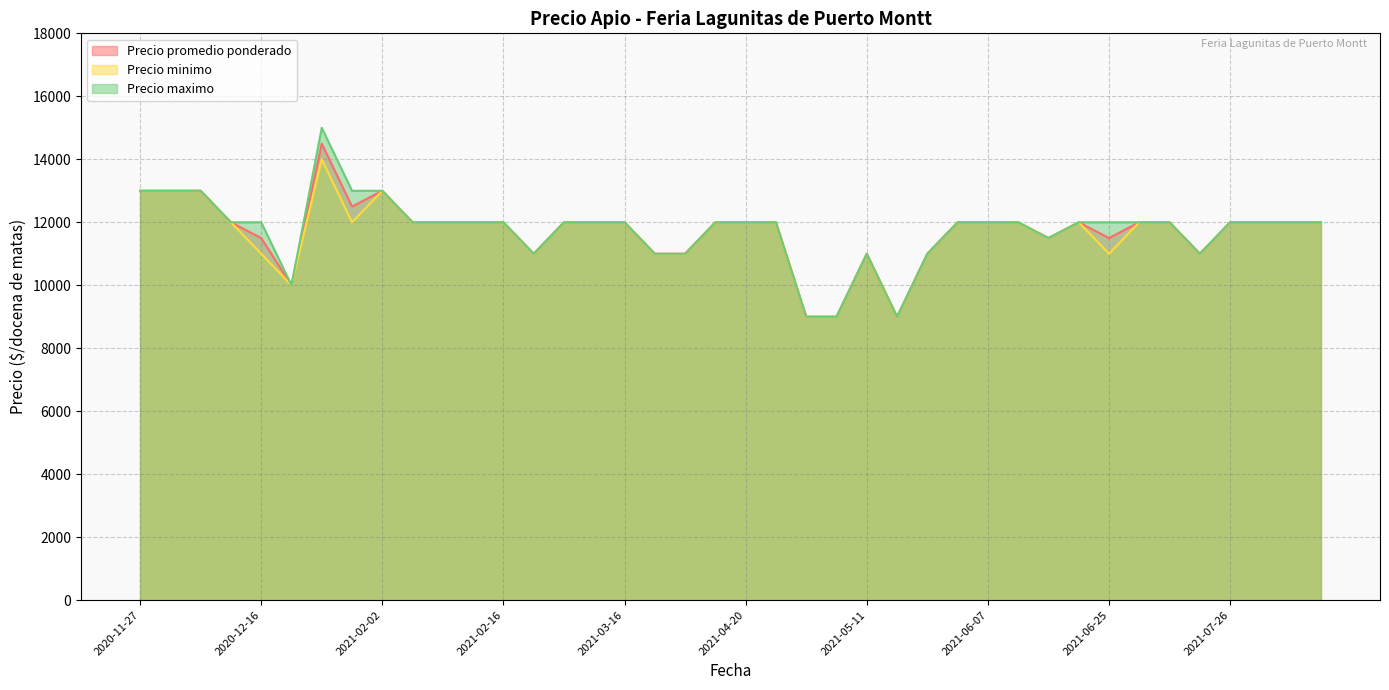

The Precio minimo series shows 17448 at 2021-08-05. True or false?

False